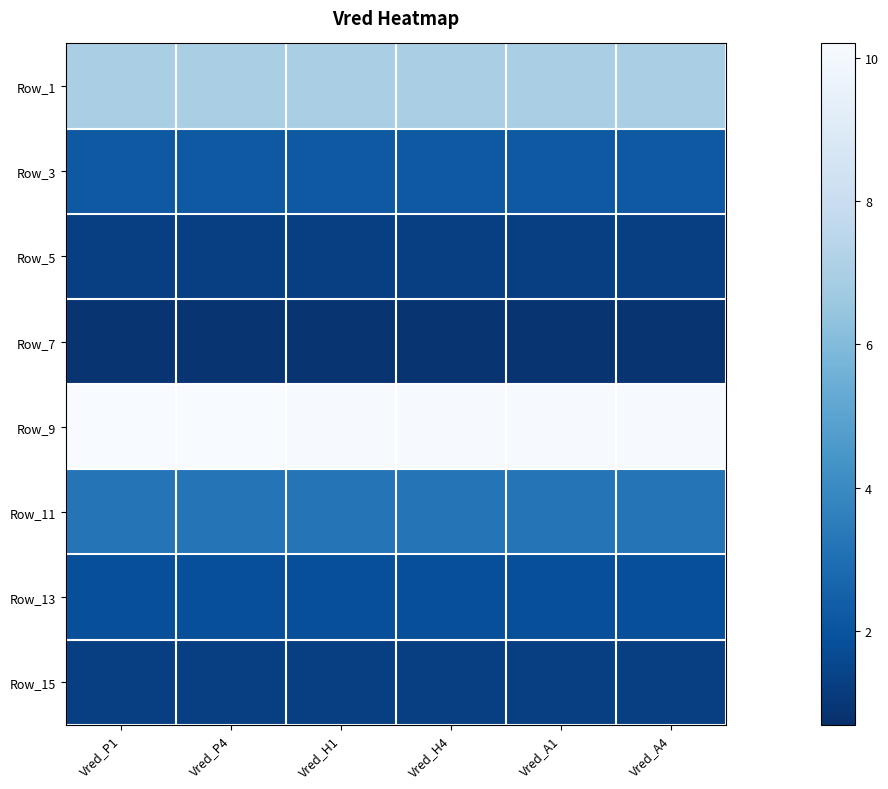

Count the number of categories in the chart.

6